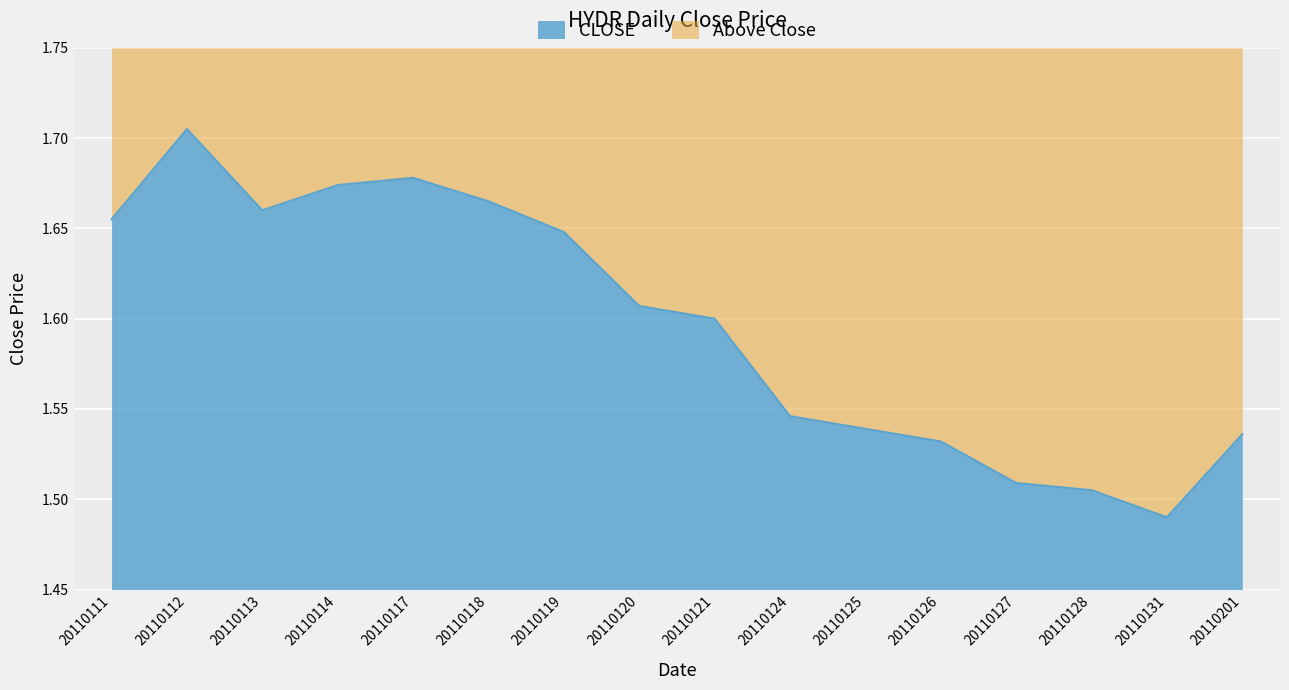

Where is CLOSE nearest to the value 0?

20110131